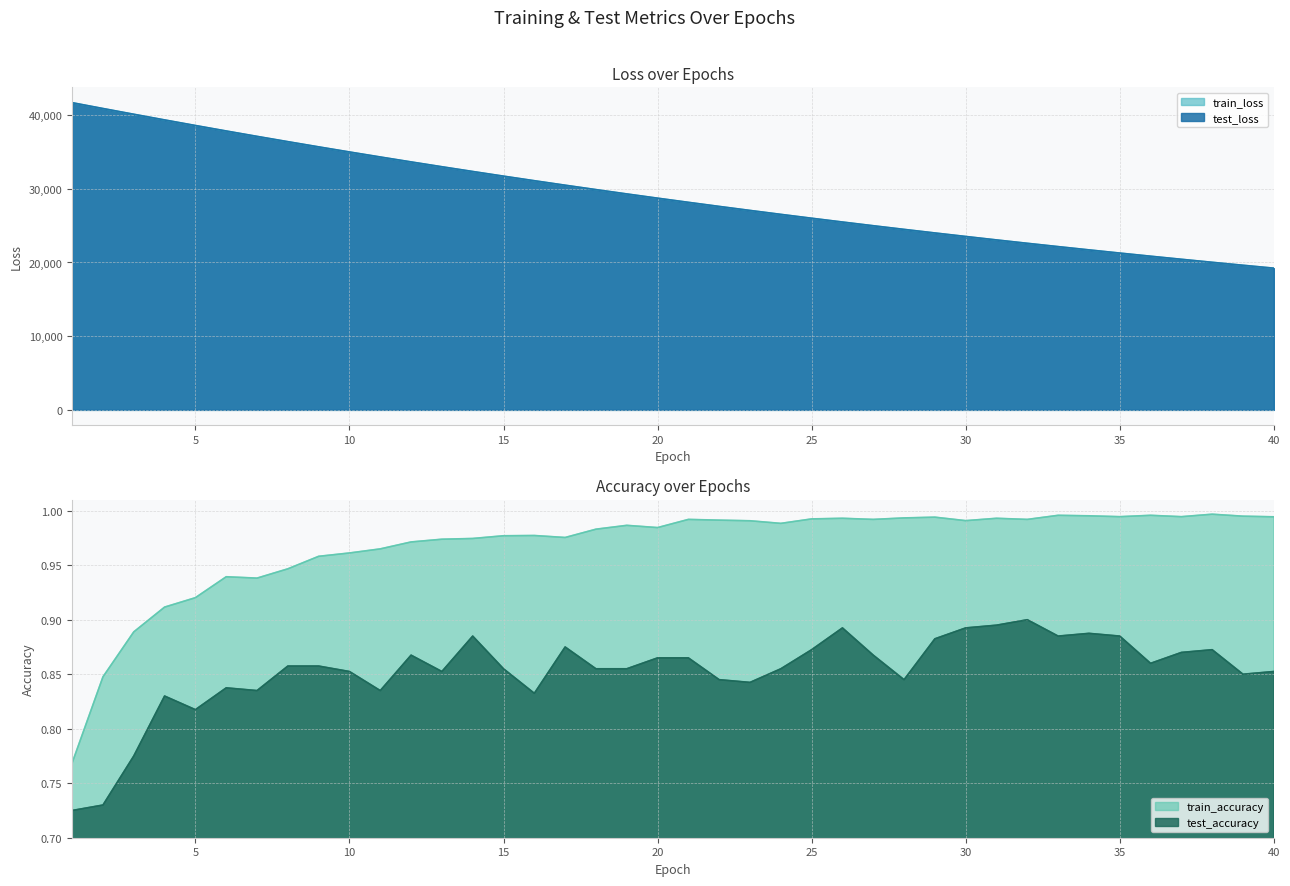

Which series changed the most between 20 and 25?

test_loss